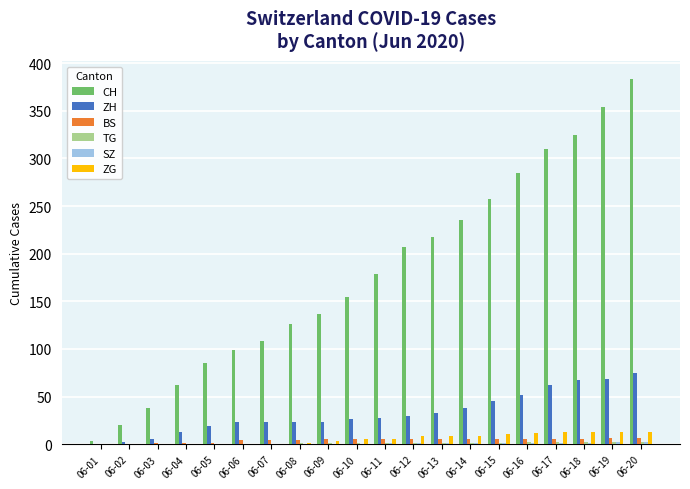

How many data points does each series have?

20